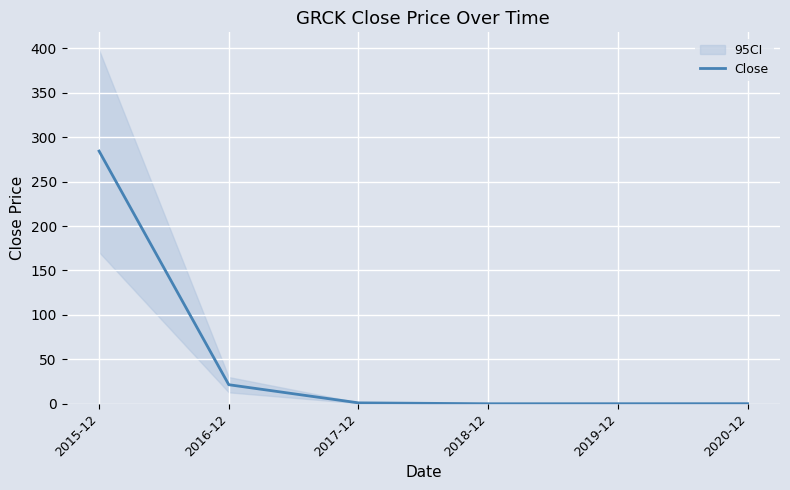

What is the value of the 2nd point from the left?

21.4